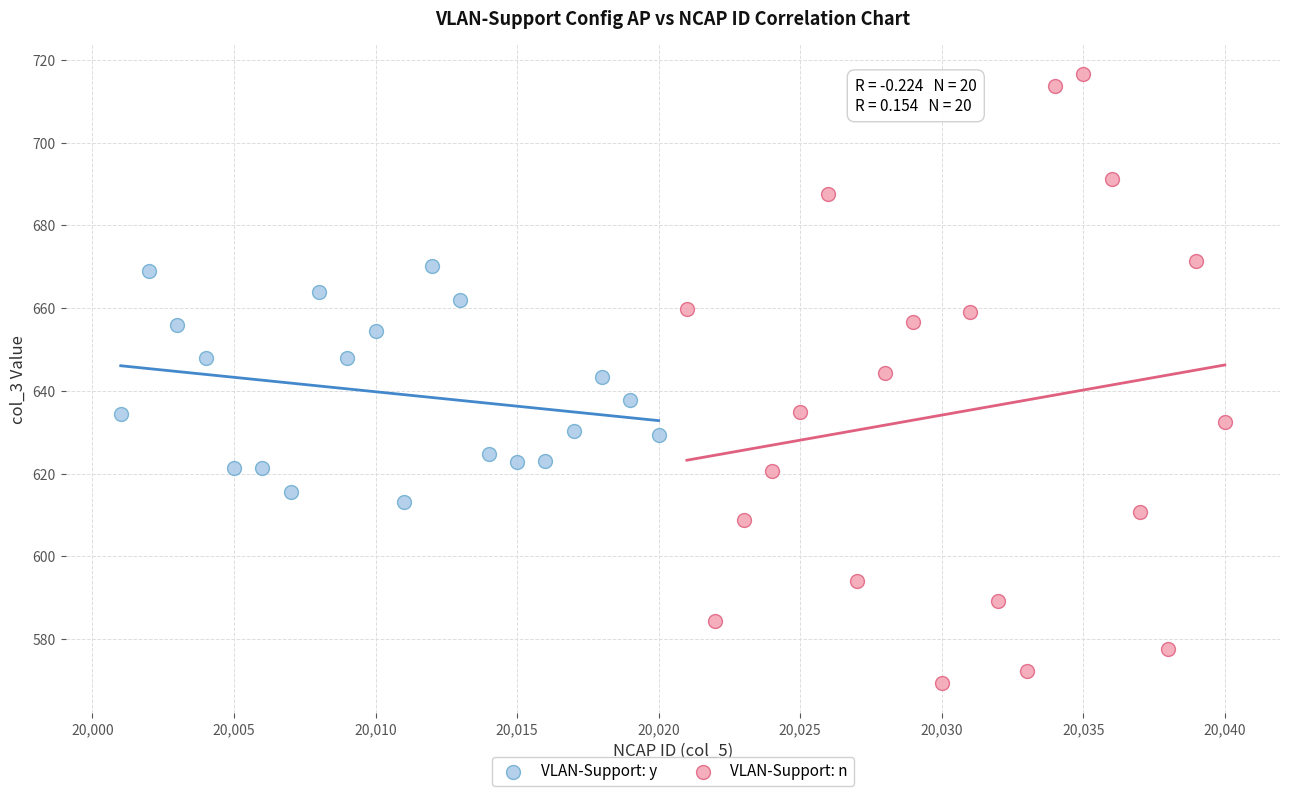

Which series has the widest spread of Y values?

VLAN-Support: n